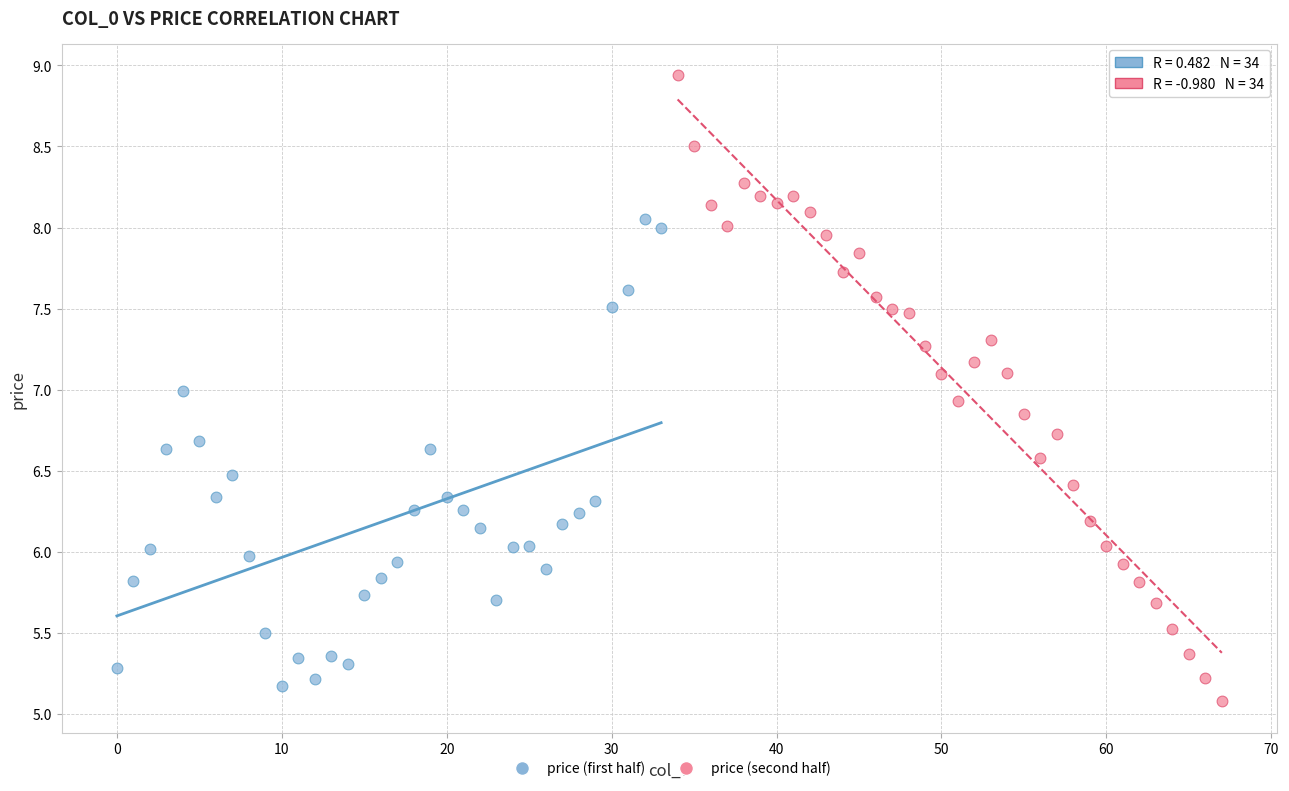

Which series has the widest spread of Y values?

price (second half)